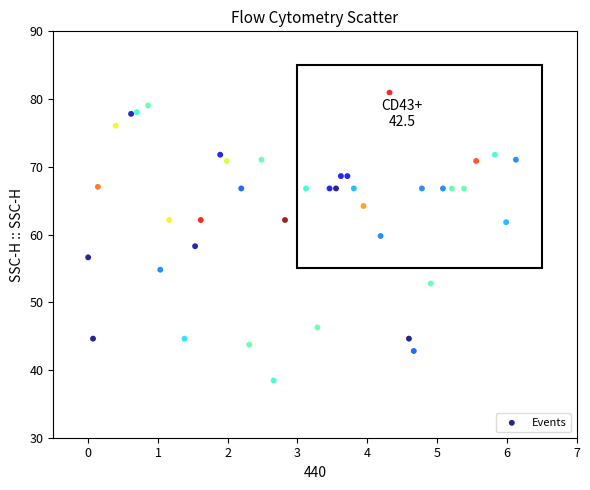

What is the range of Y values (max minus min)?

42.5